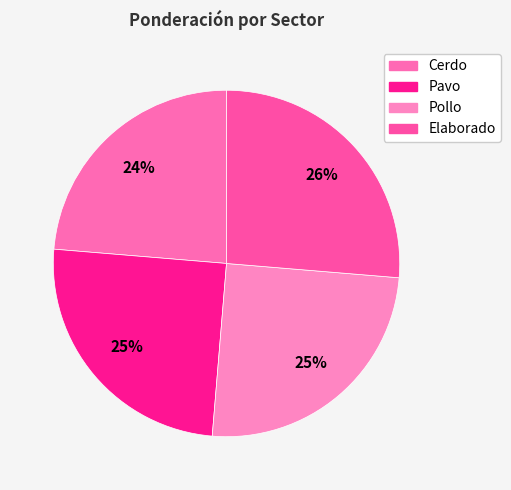

To the nearest percent, what portion does Pollo represent?

25%